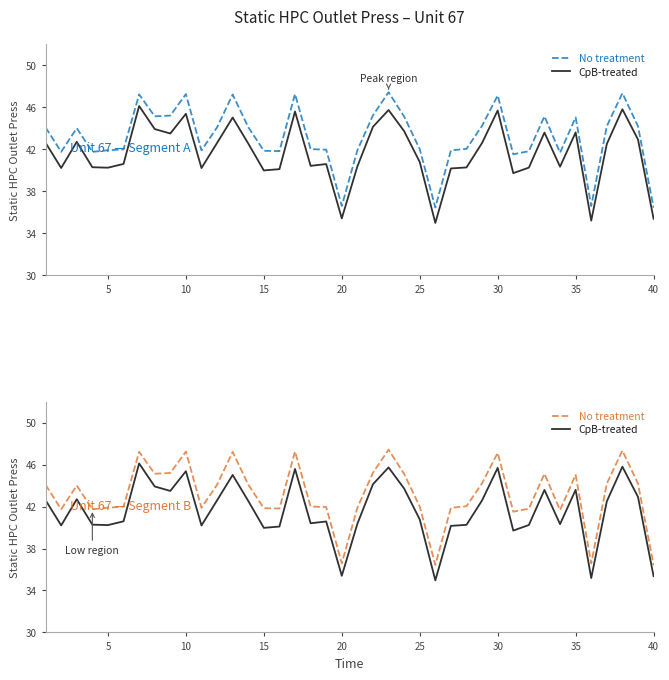

How many values in the No treatment series are below 44?

20